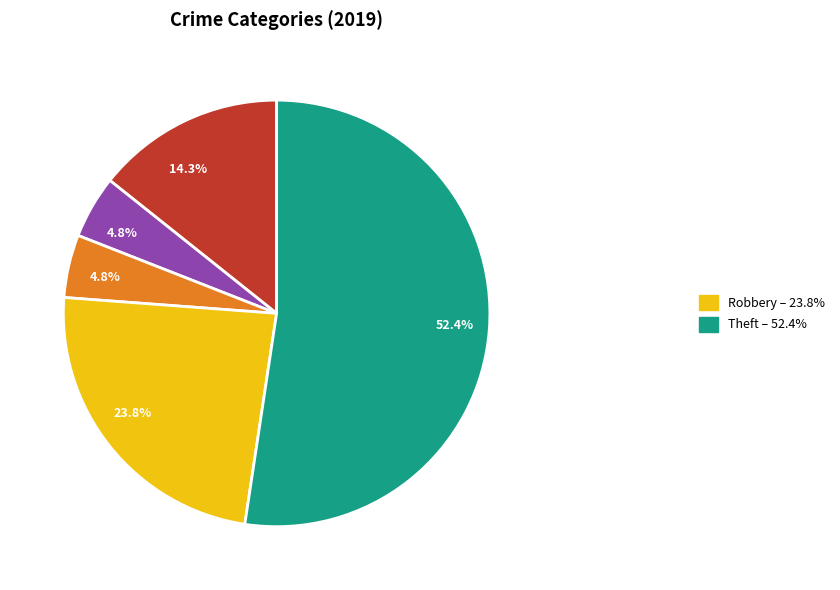

How many segments does this pie chart have?

5